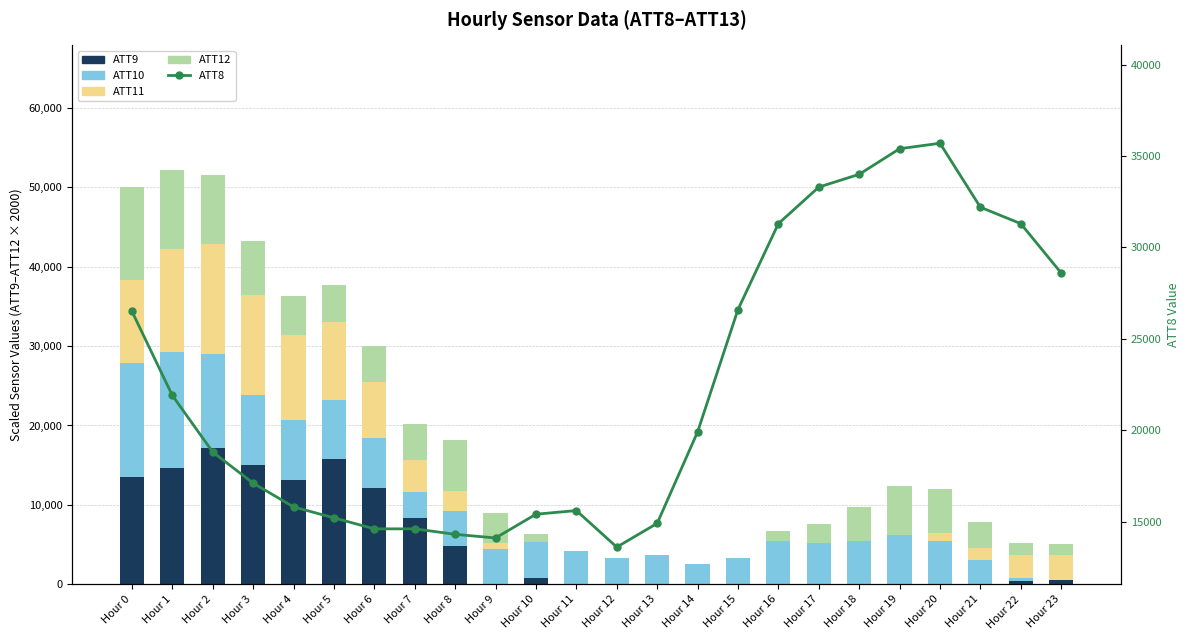

Is the value of ATT11 at Hour 1 greater than the value of ATT8 at Hour 17?

No